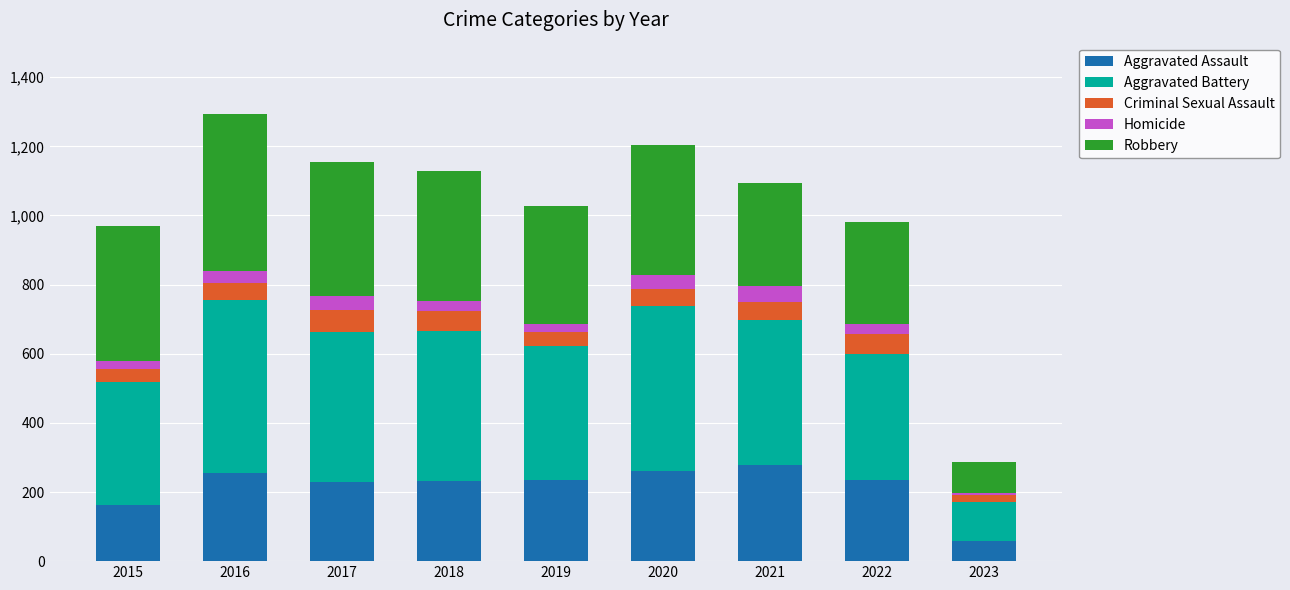

What is the difference between the maximum and minimum values in the Aggravated Assault series?

221